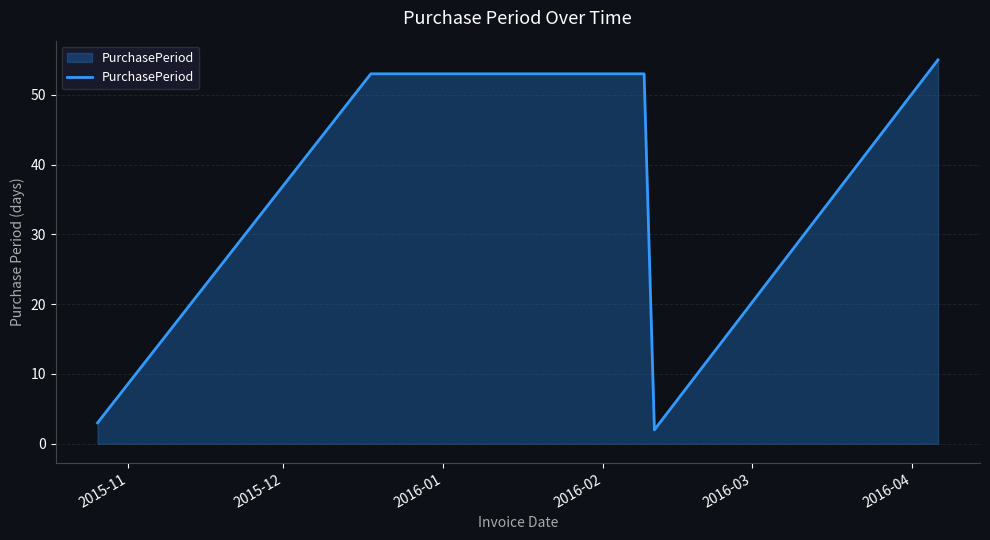

What is the difference between the maximum and minimum values?

53